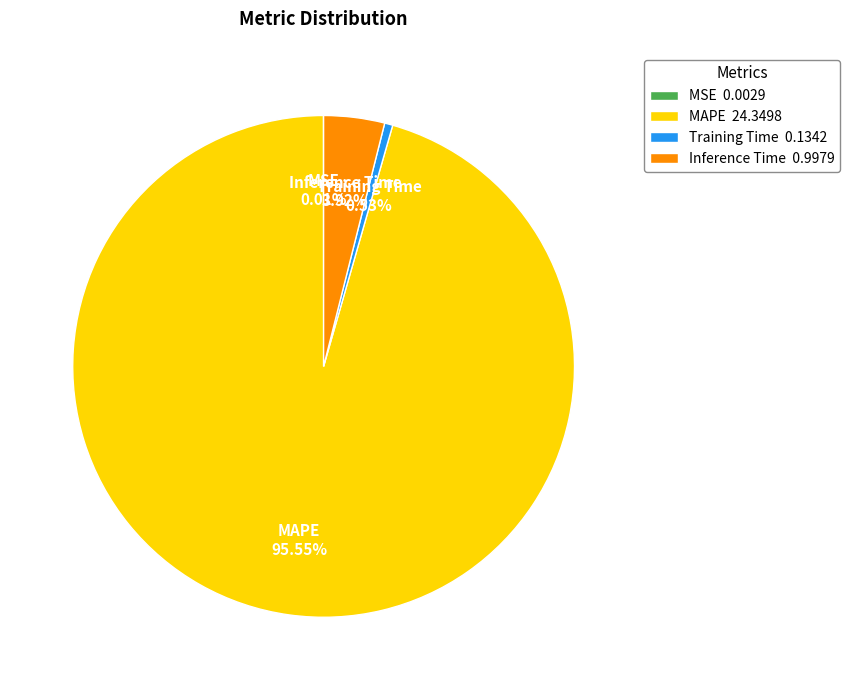

What is the majority slice?

MAPE